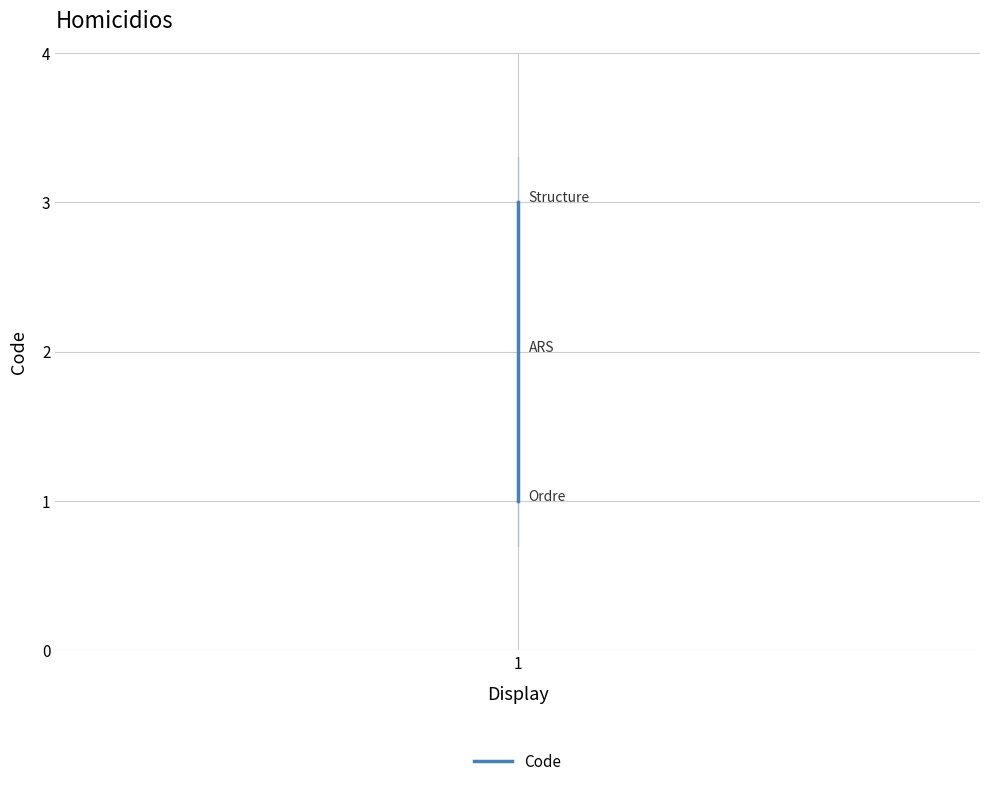

How many data points are less than 2?

1